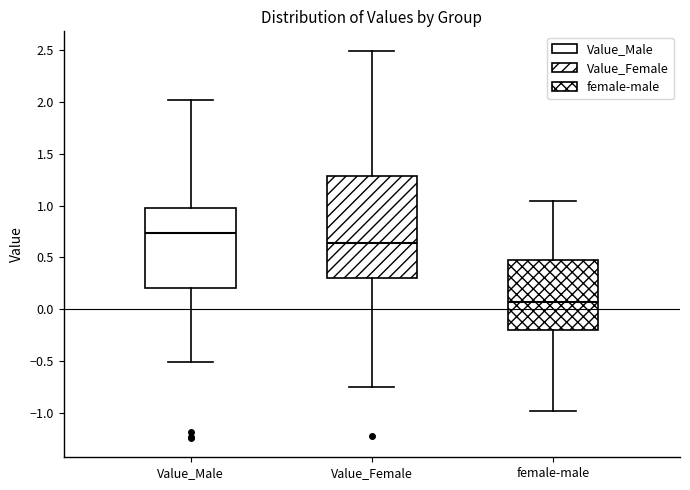

Reading left to right, transcribe this box plot: for each box, give where its median line is, the range the box spans, and where its two whiskers end, as read against the y-axis. The values are not printed on the chart, so give them approximately, as read against the axis.

Value_Male: median 0.75, box 0.20 to 1.00, whiskers -0.50 to 2.00
Value_Female: median 0.65, box 0.30 to 1.30, whiskers -0.75 to 2.50
female-male: median 0.05, box -0.20 to 0.50, whiskers -1.00 to 1.05